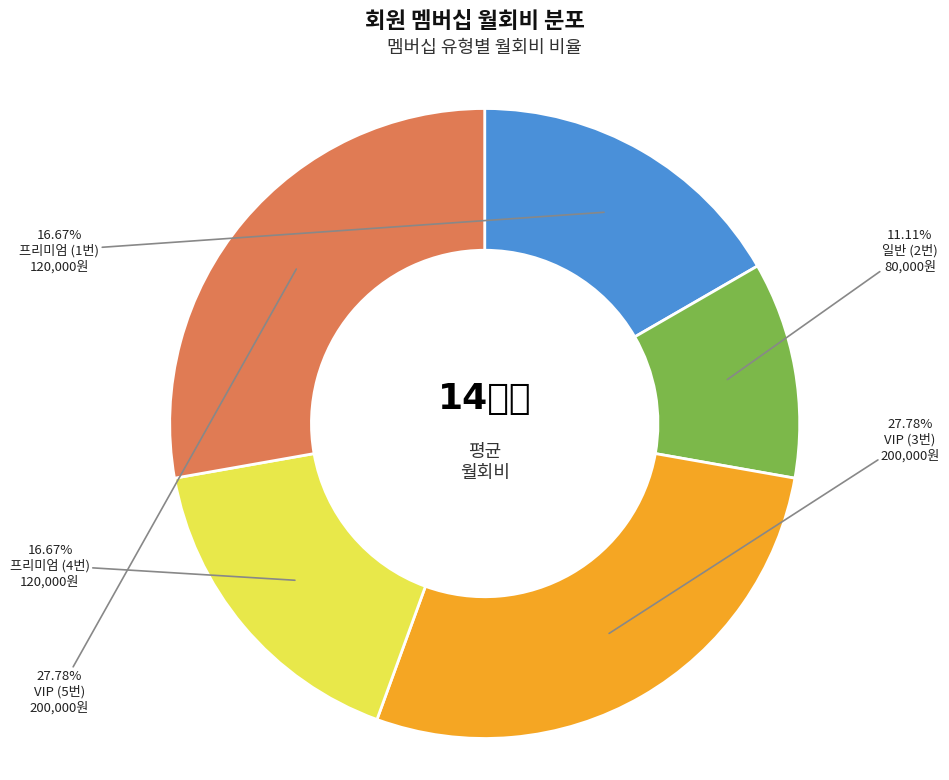

Does any single category account for the majority?

No